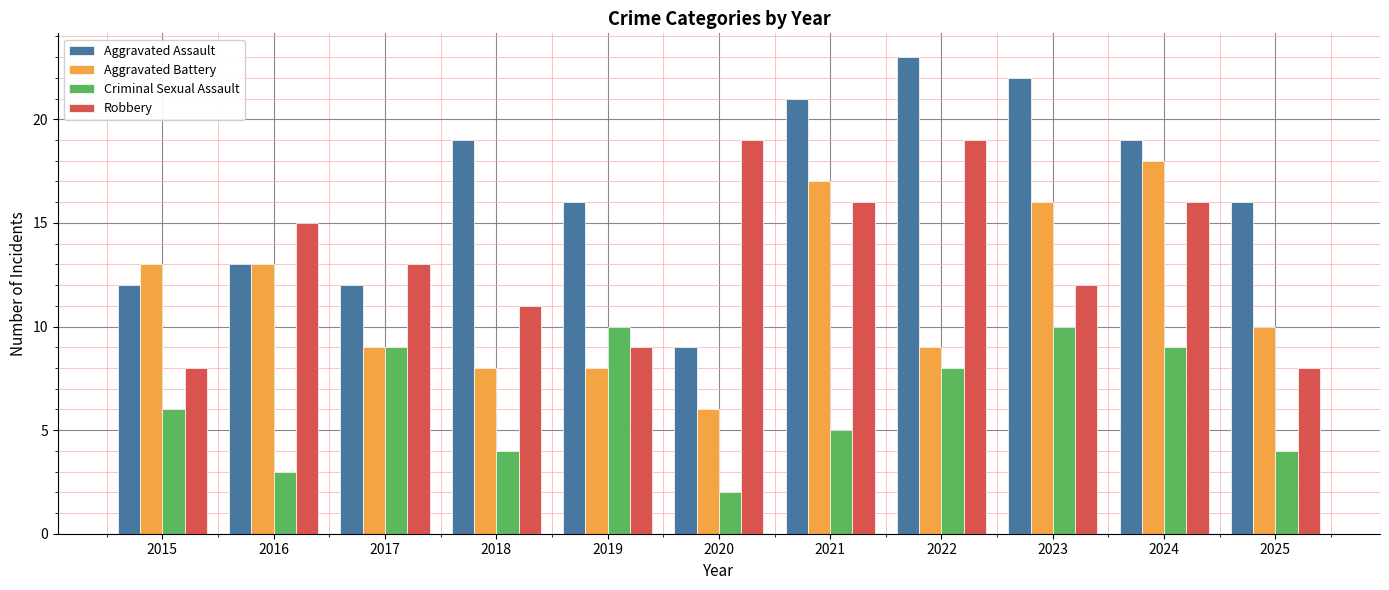

Reading left to right, what are all the values shown in this chart?

Aggravated Assault: 12	13	12	19	16	9	21	23	22	19	16
Aggravated Battery: 13	13	9	8	8	6	17	9	16	18	10
Criminal Sexual Assault: 6	3	9	4	10	2	5	8	10	9	4
Robbery: 8	15	13	11	9	19	16	19	12	16	8